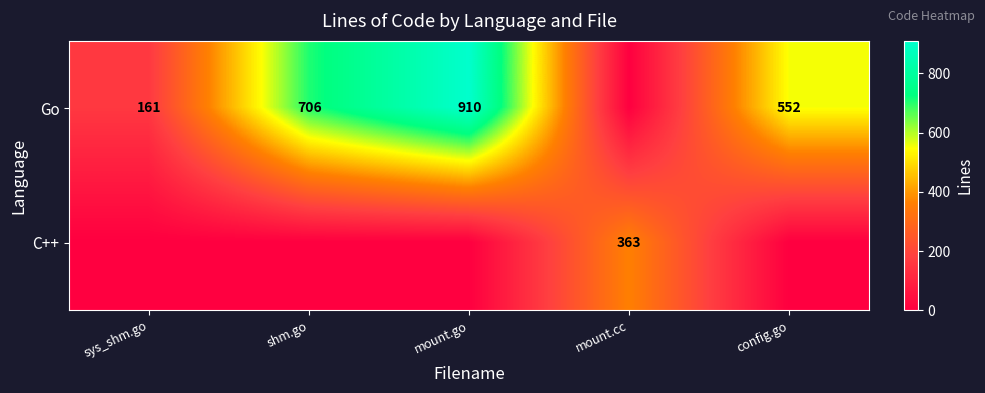

What is the difference between the Go values at shm.go and sys_shm.go?

545